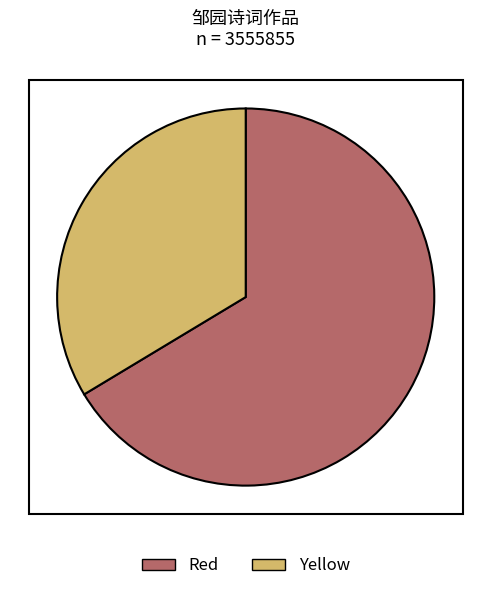

Is there any slice that represents more than half of the pie?

Yes